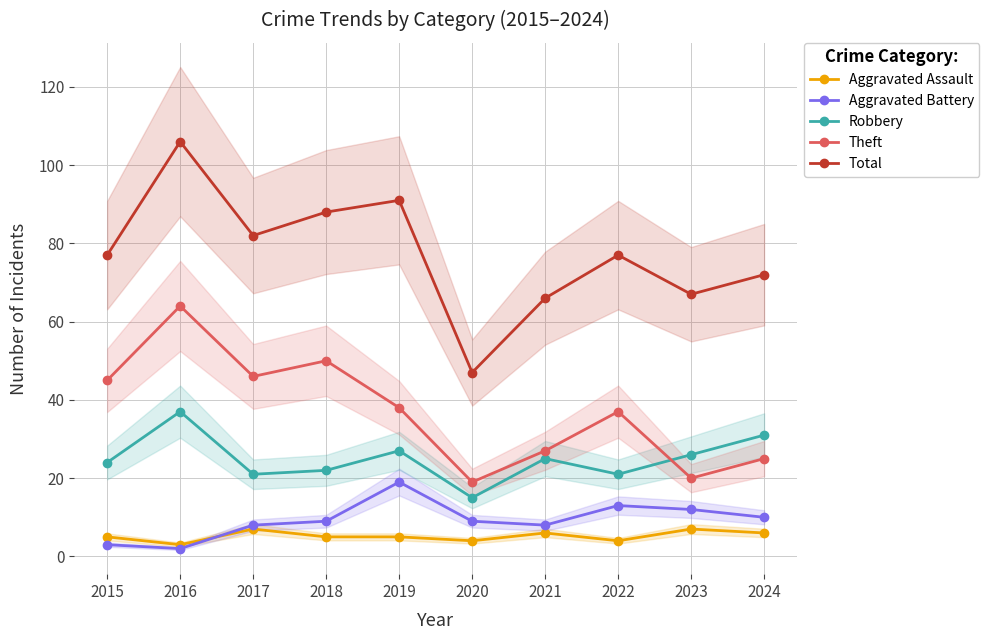

True or false: Robbery and Theft cross at least once.

True